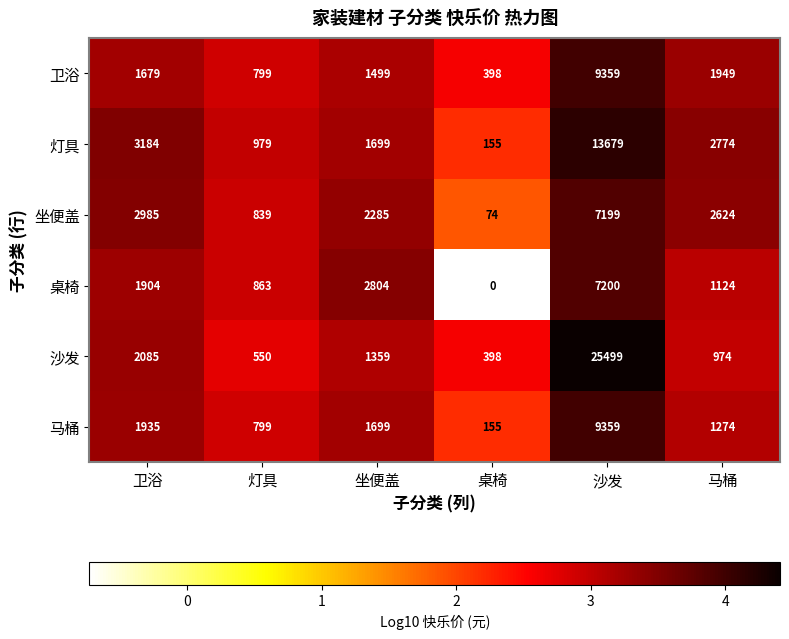

List the labels in order of 卫浴 value, smallest first.

桌椅, 灯具, 坐便盖, 卫浴, 马桶, 沙发